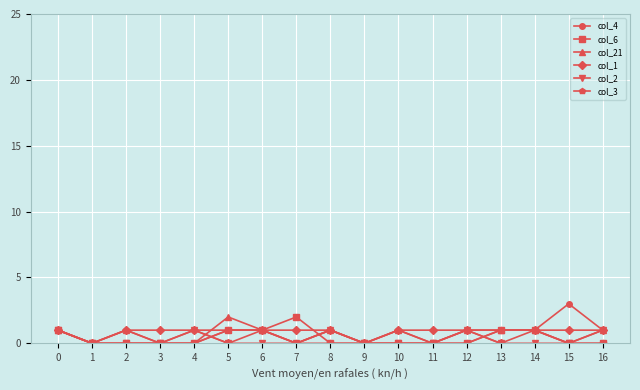

At which category does col_3 reach its first local peak?

2